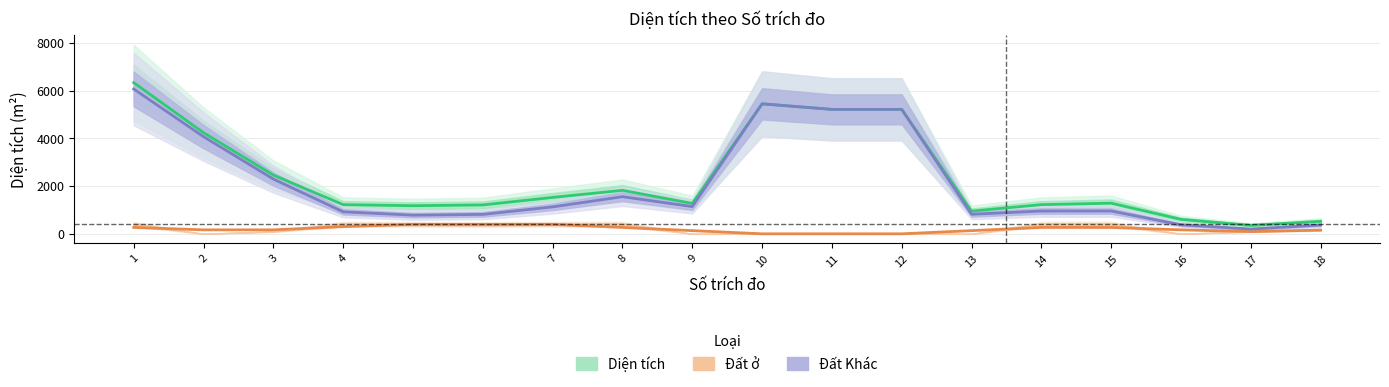

Where is Đất ở nearest to the value 198?

2